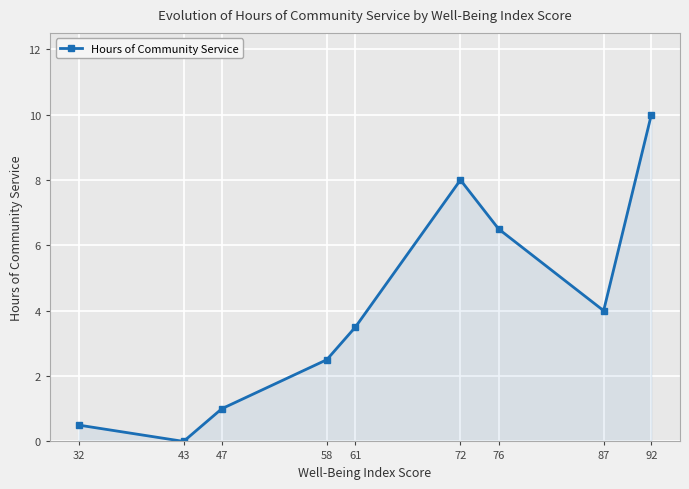

List the labels in order of value, largest first.

92, 72, 76, 87, 61, 58, 47, 32, 43